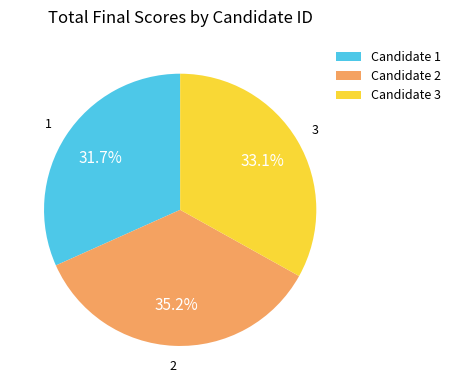

What is the smallest slice in the pie chart?

Candidate 1